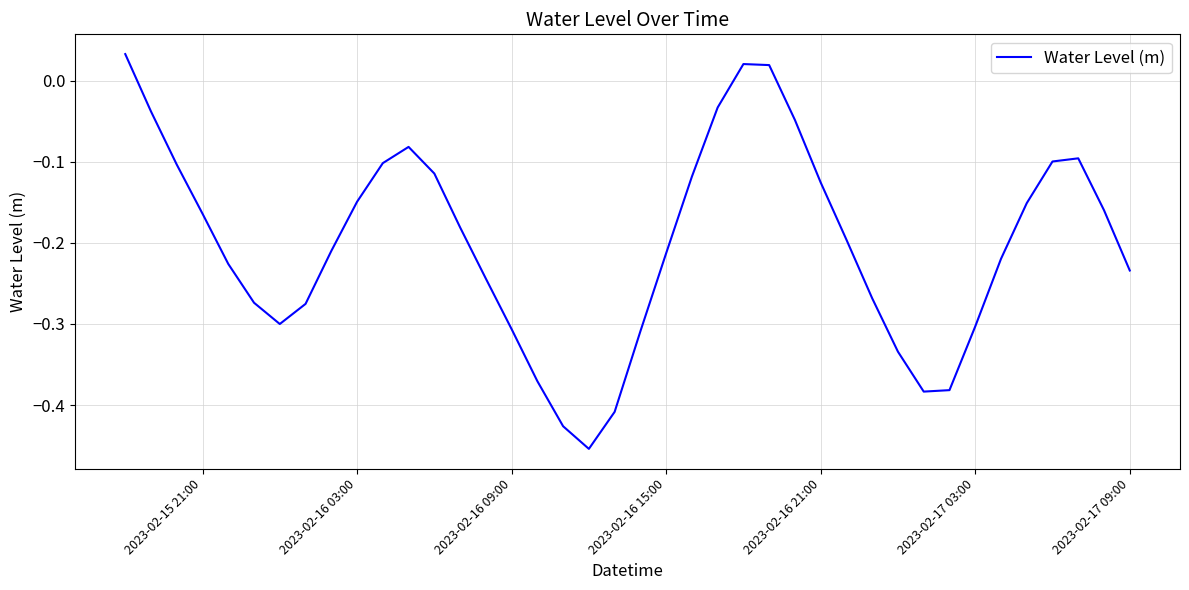

How many values are above zero?

3